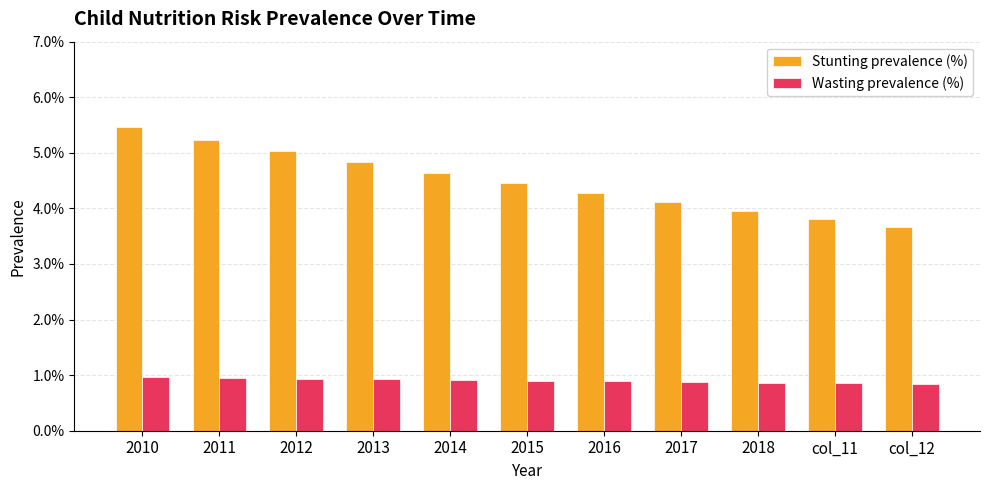

Which series has the widest spread of values?

Stunting prevalence (%)